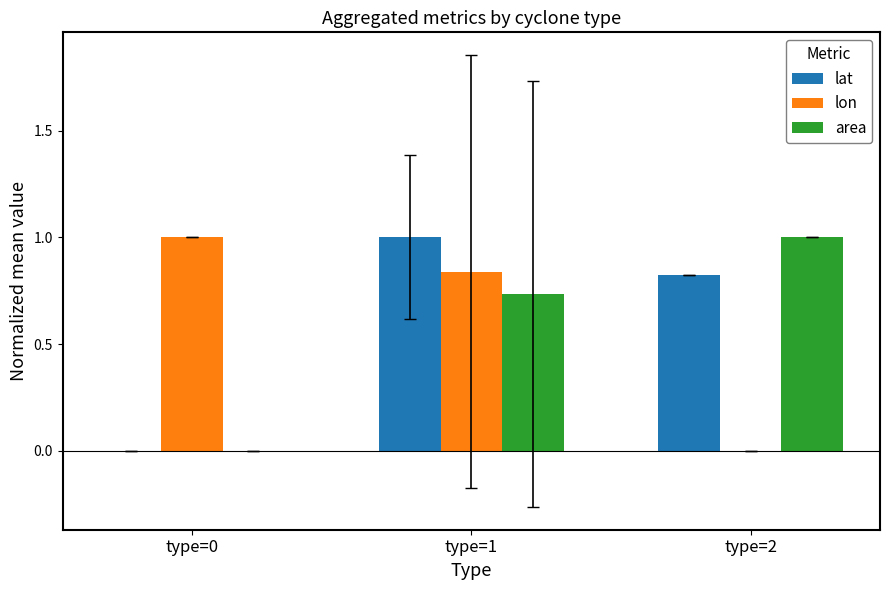

What is the difference between the lat values at type=2 and type=1?

0.2